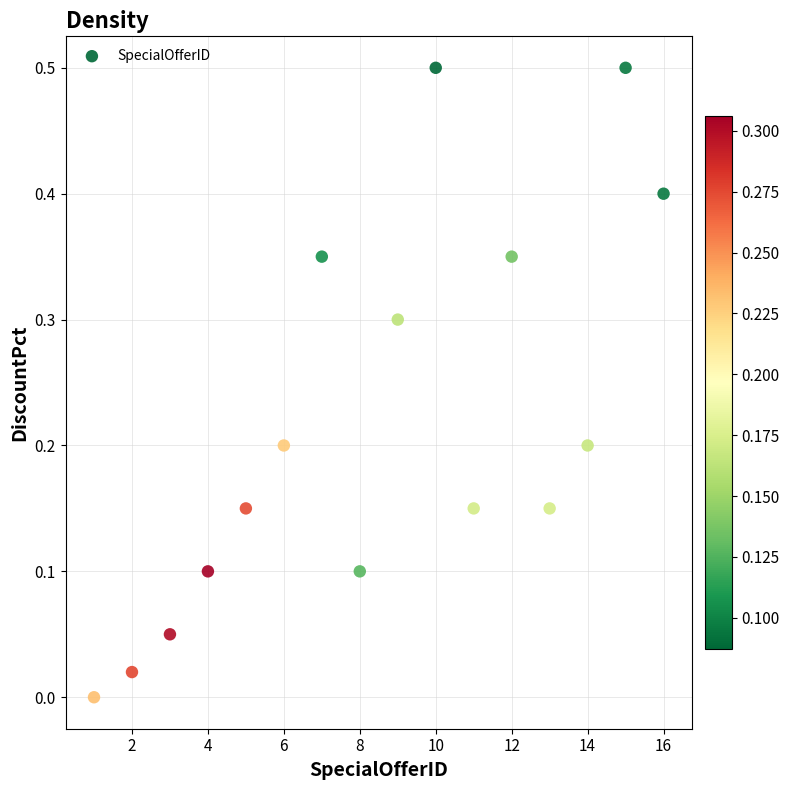

What is the range of X values (max minus min)?

15.0